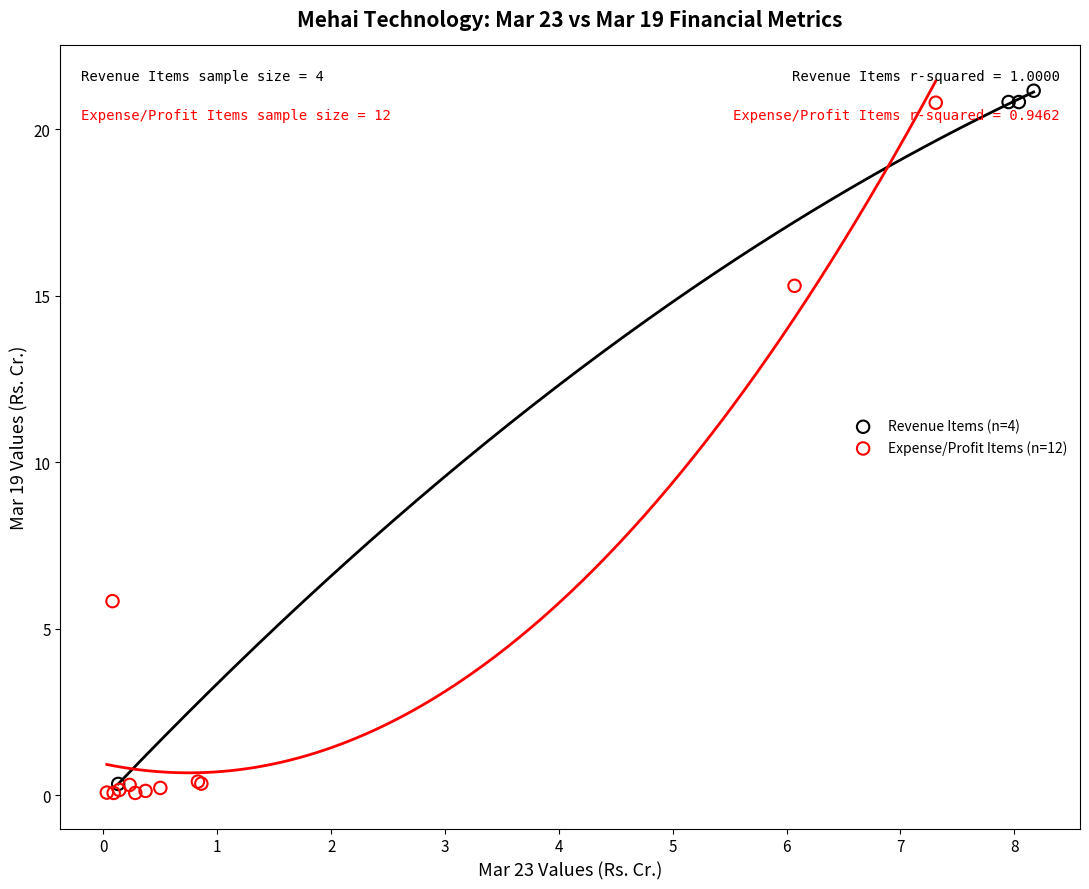

Which series reaches the maximum Y coordinate?

Revenue Items (n=4)